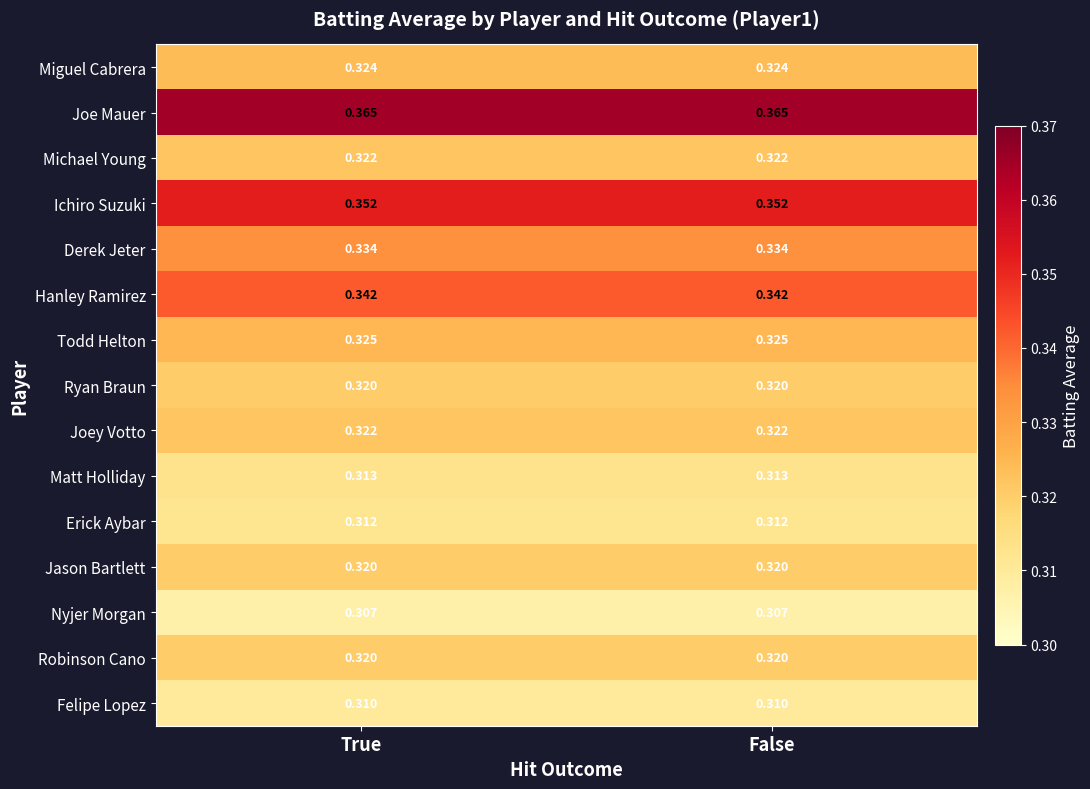

Which series has the largest total across all categories?

Joe Mauer